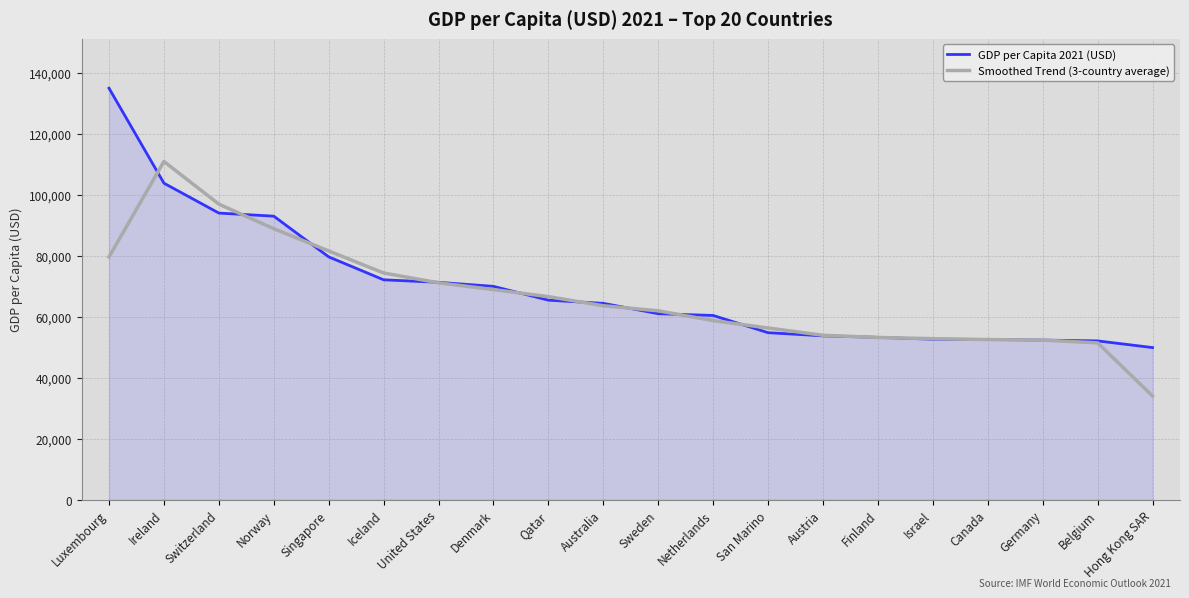

List the series in order of their overall mean, highest first.

GDP per Capita 2021 (USD), Smoothed Trend (3-country average)